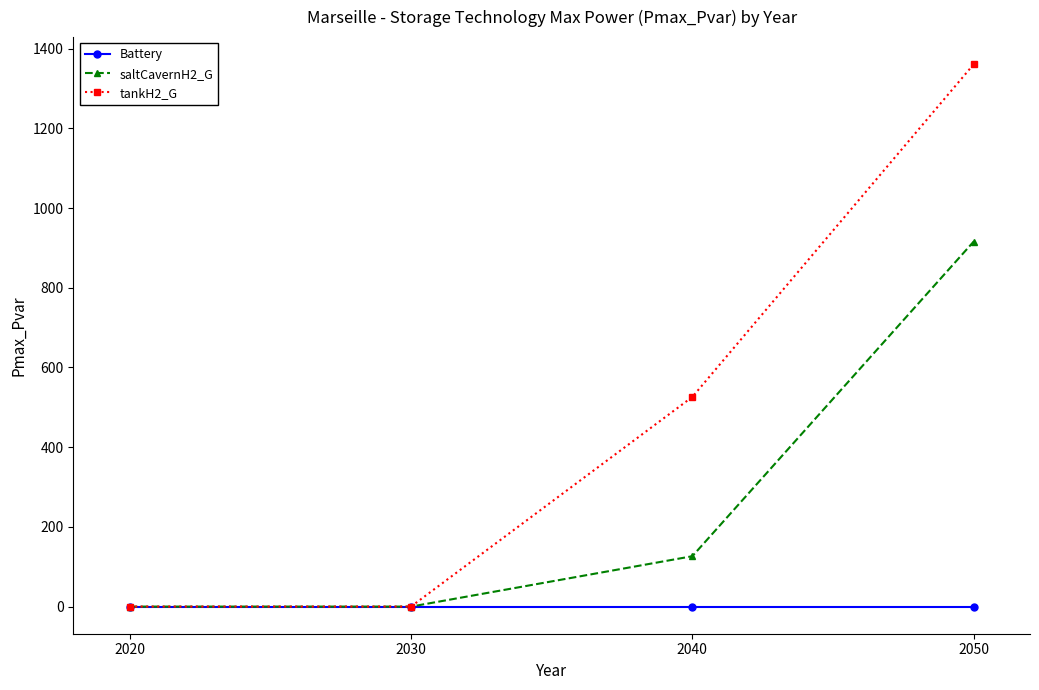

True or false: saltCavernH2_G has more than 0 points higher than both neighbors.

False